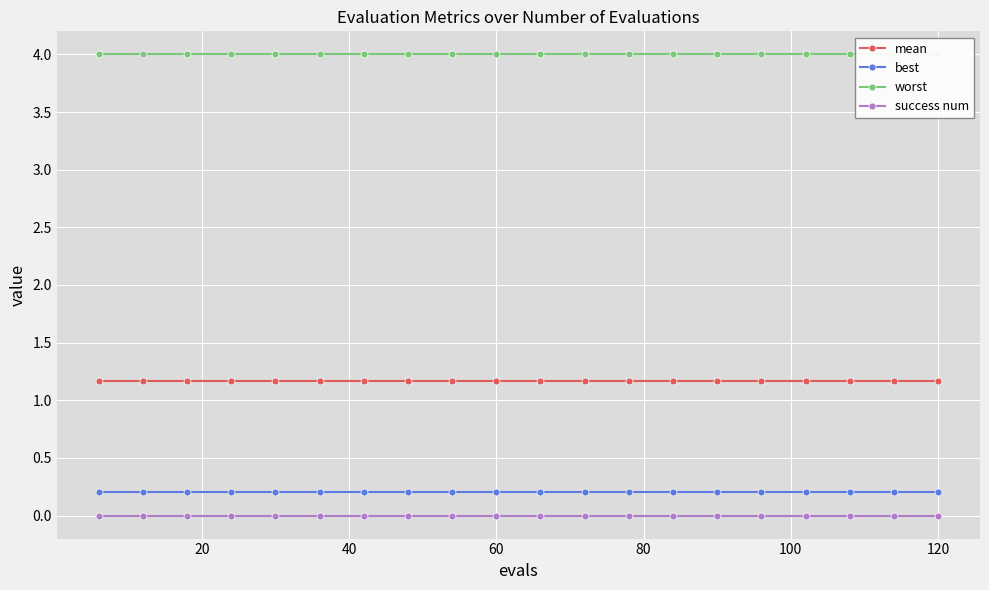

True or false: success num and best cross at least once.

False